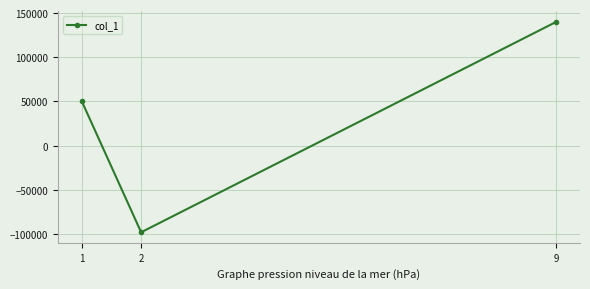

Rank the categories by value from highest to lowest.

9, 1, 2